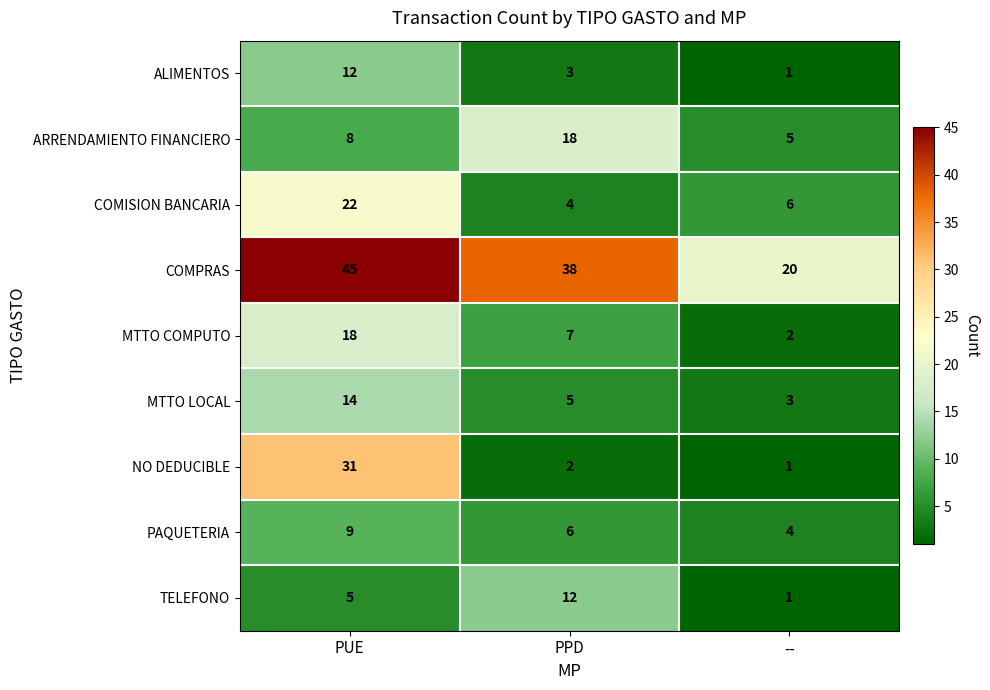

At which label does PAQUETERIA reach its minimum?

--